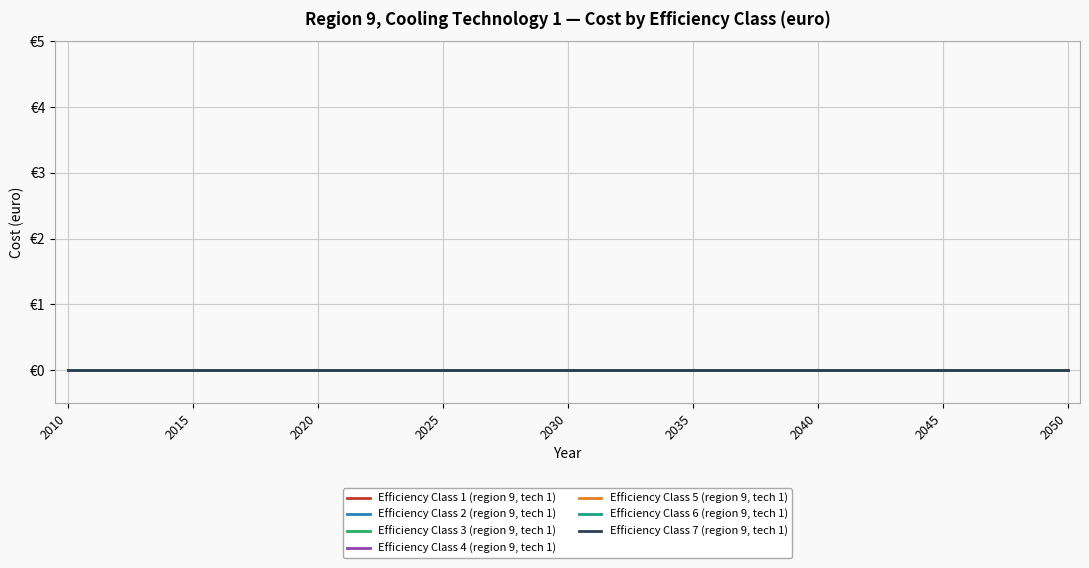

Is this an area chart (filled region under the line)?

No